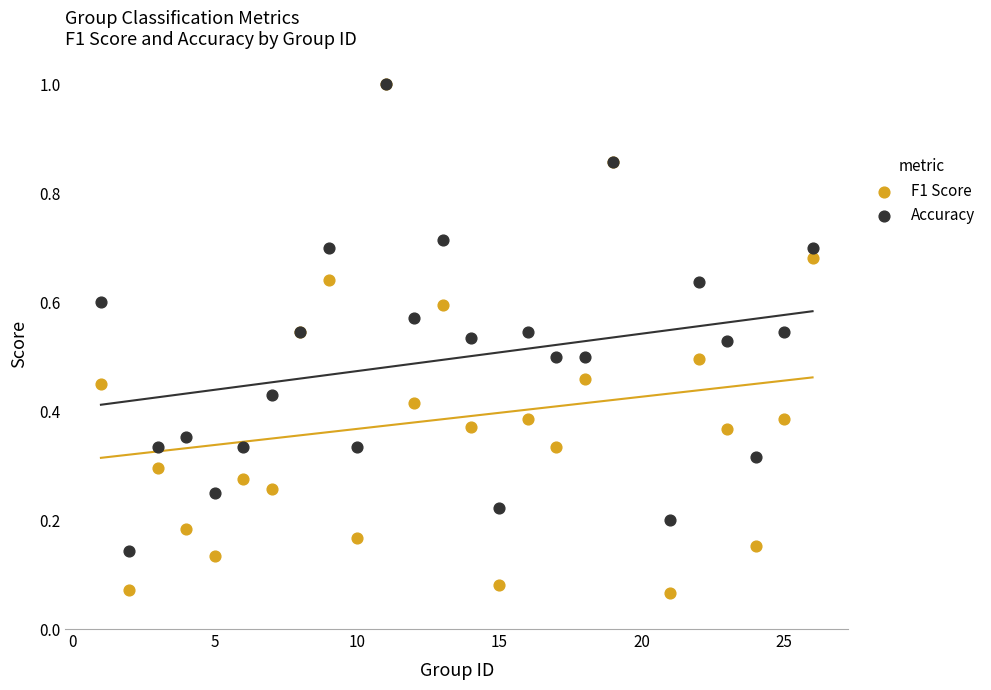

What are all the series names shown in the legend?

F1 Score, Accuracy